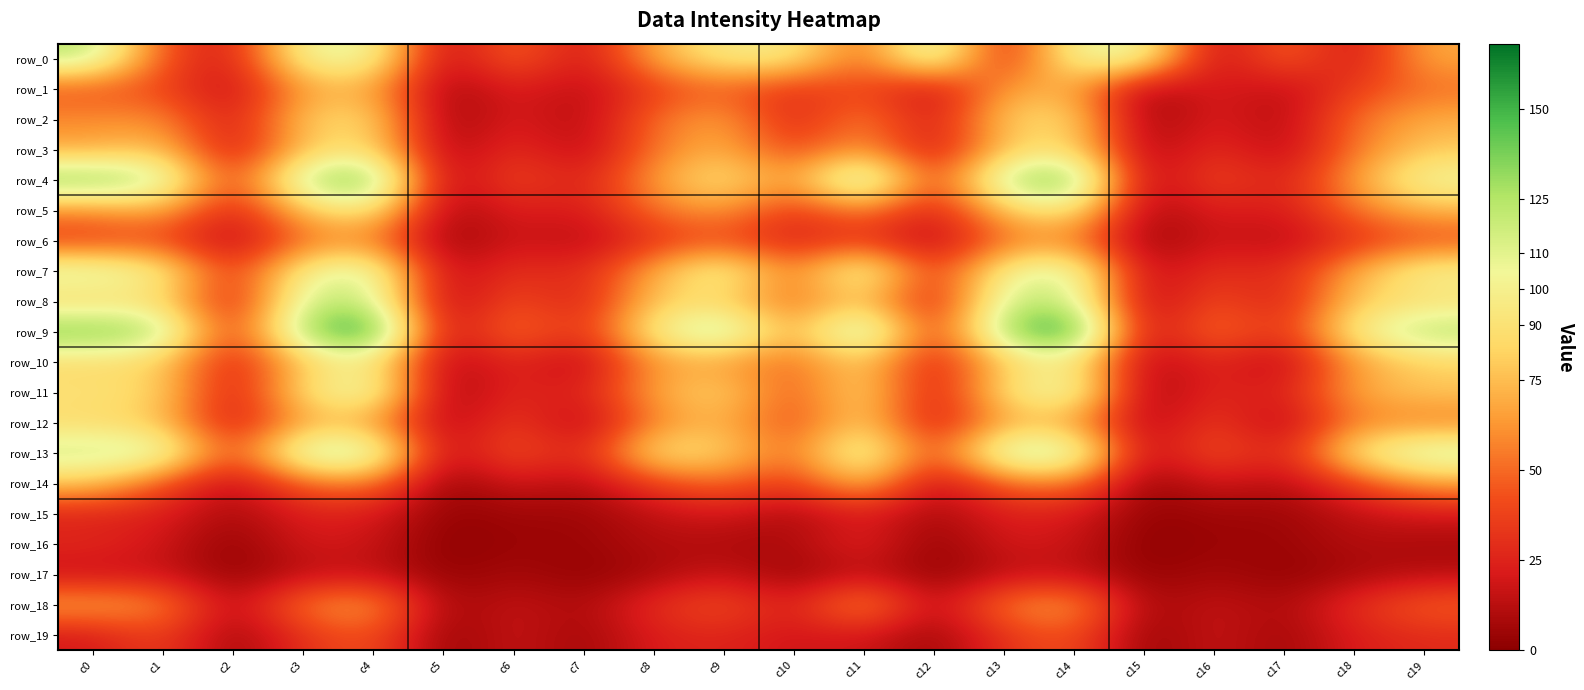

How many values in the row_9 series are below 99?

9